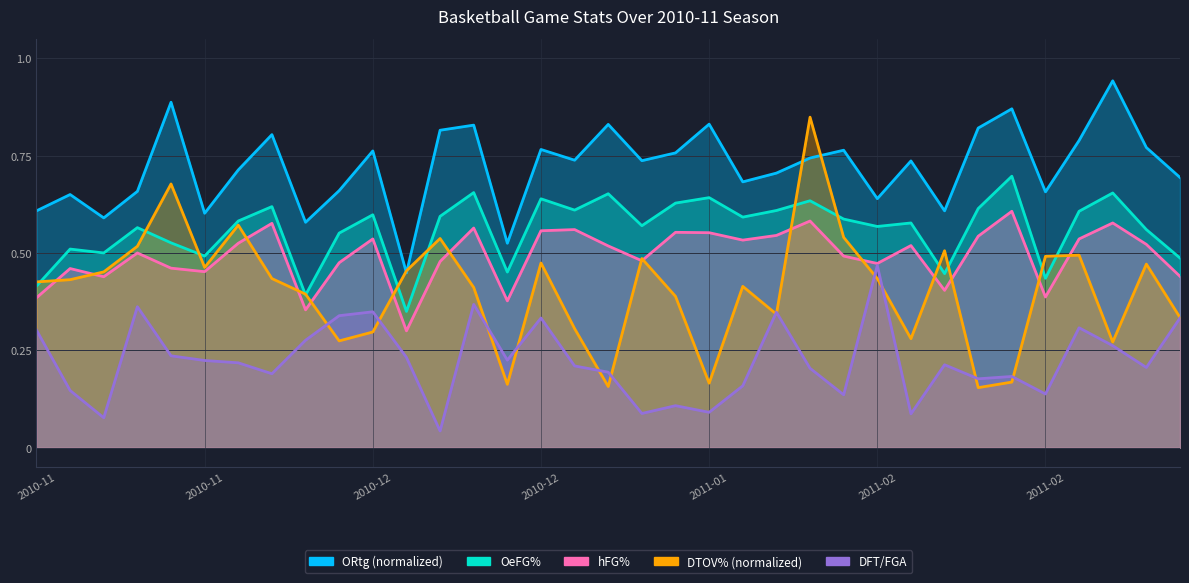

At which label is DFT/FGA closest to 0?

2010-12-20